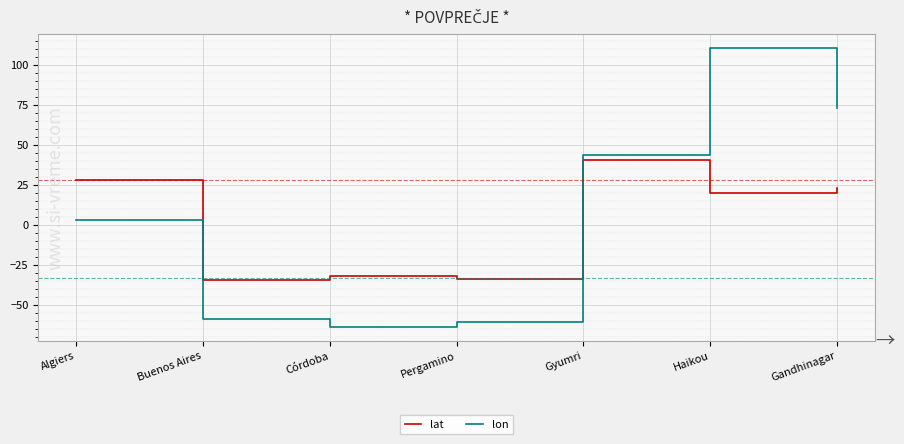

Which series changed the most between Algiers and Córdoba?

lon